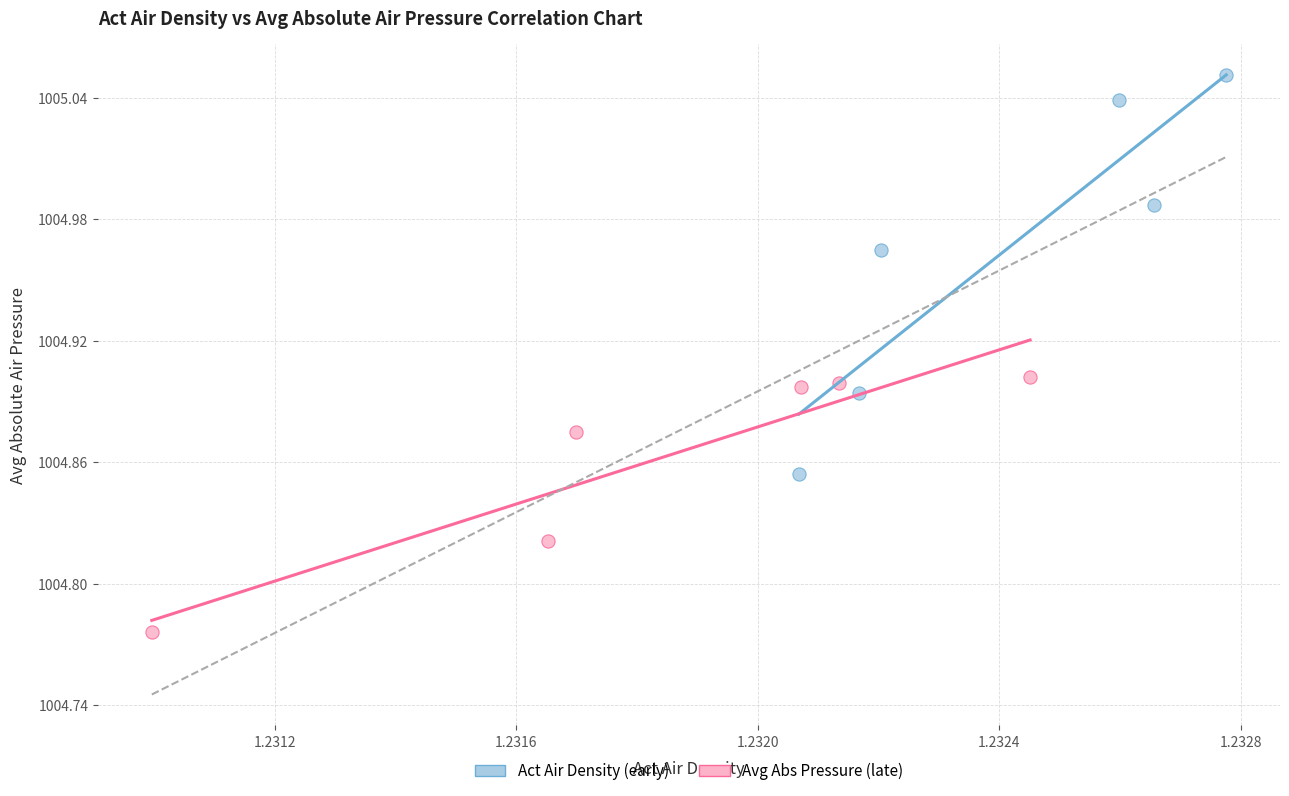

Which series contains the lowest Y value?

Avg Abs Pressure (late)